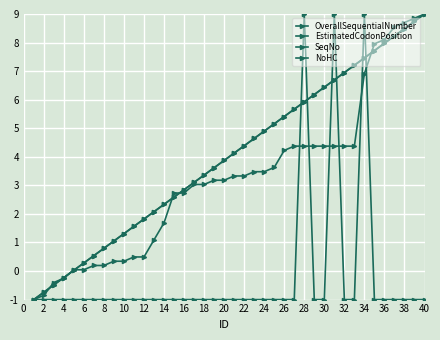

What is the average value of the SeqNo series?

4.0